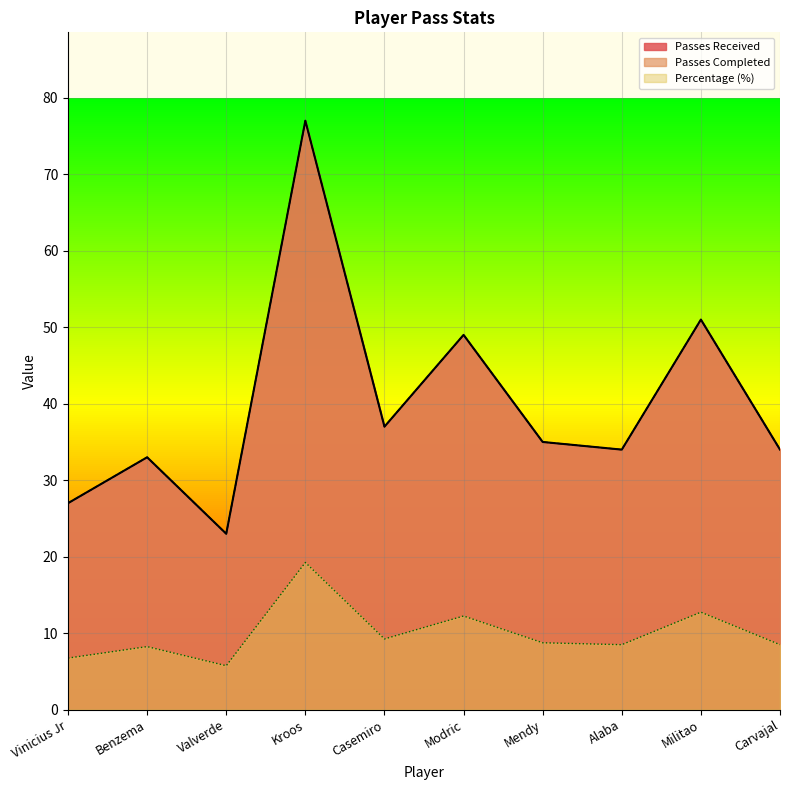

True or false: Percentage has more than 1 interior local peaks.

True